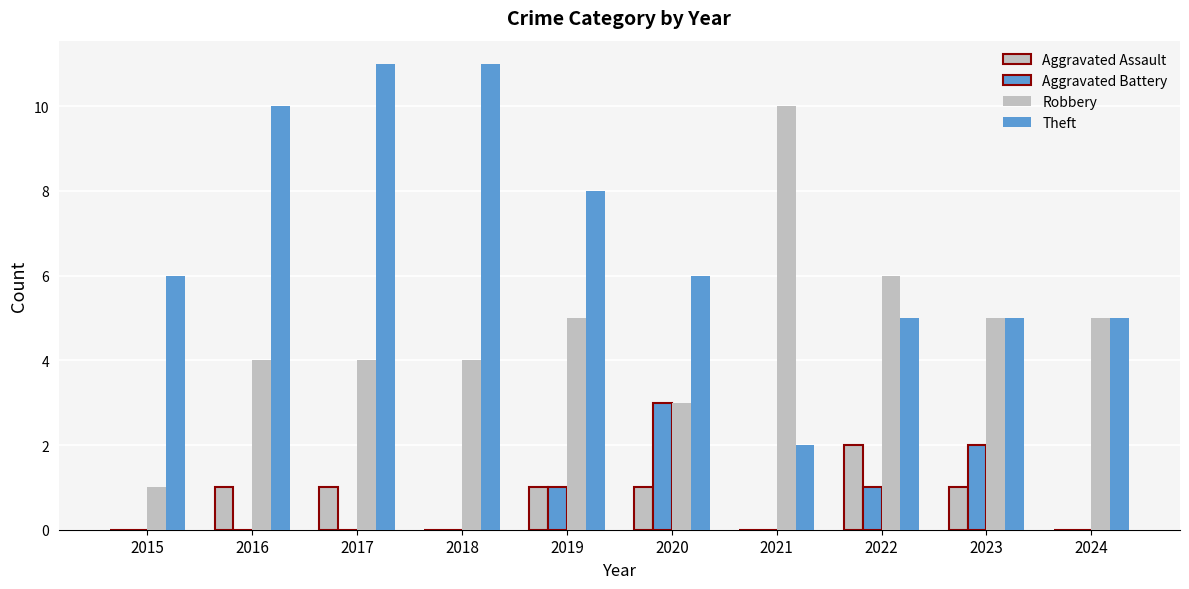

Which series changed the most between 2018 and 2020?

Theft